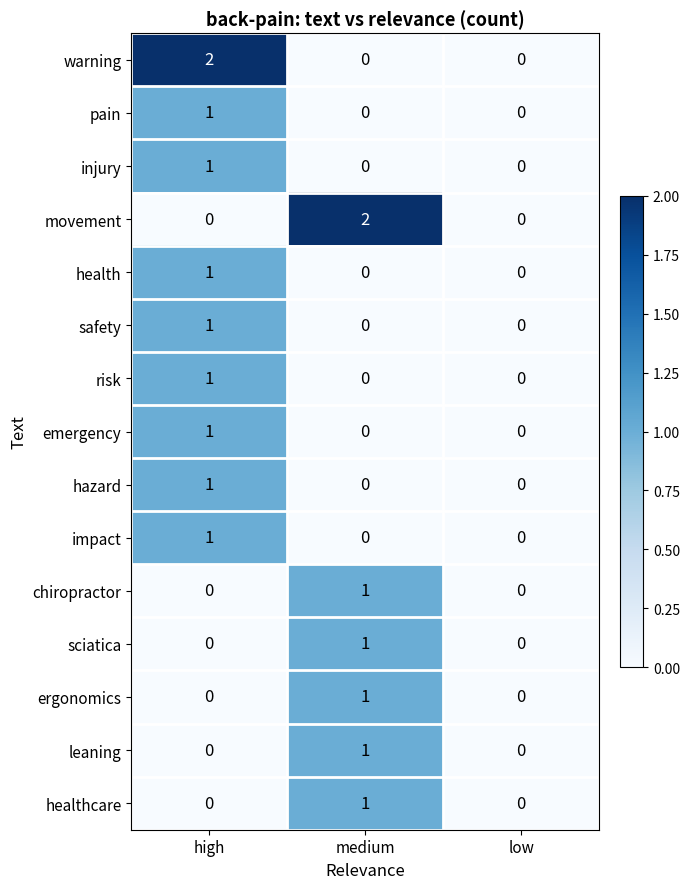

Count the movement values in the range 0 to 2.

3